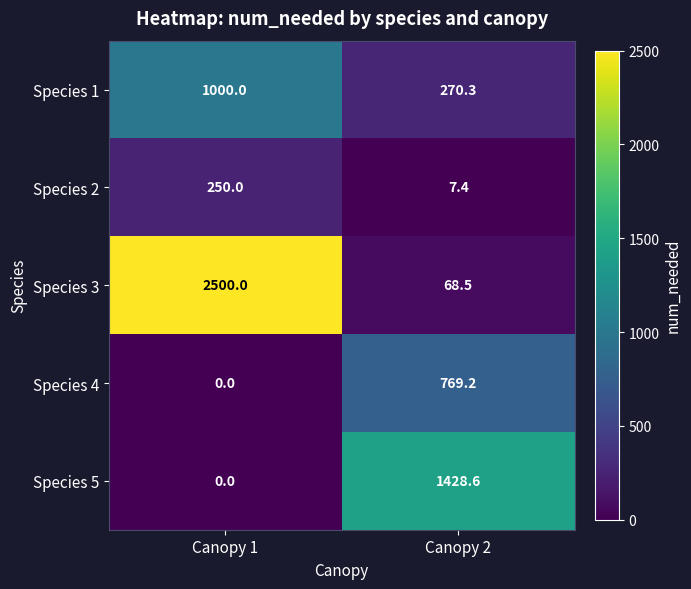

At which label does Species 4 first exceed 769?

Canopy 2